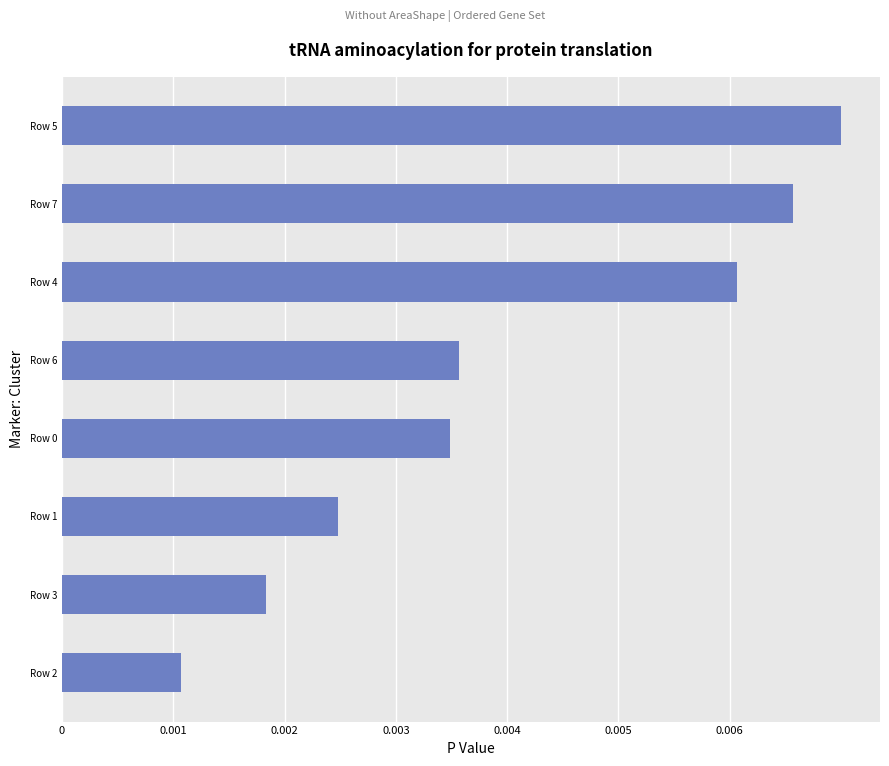

Count the values in the range 0 to 1.

8